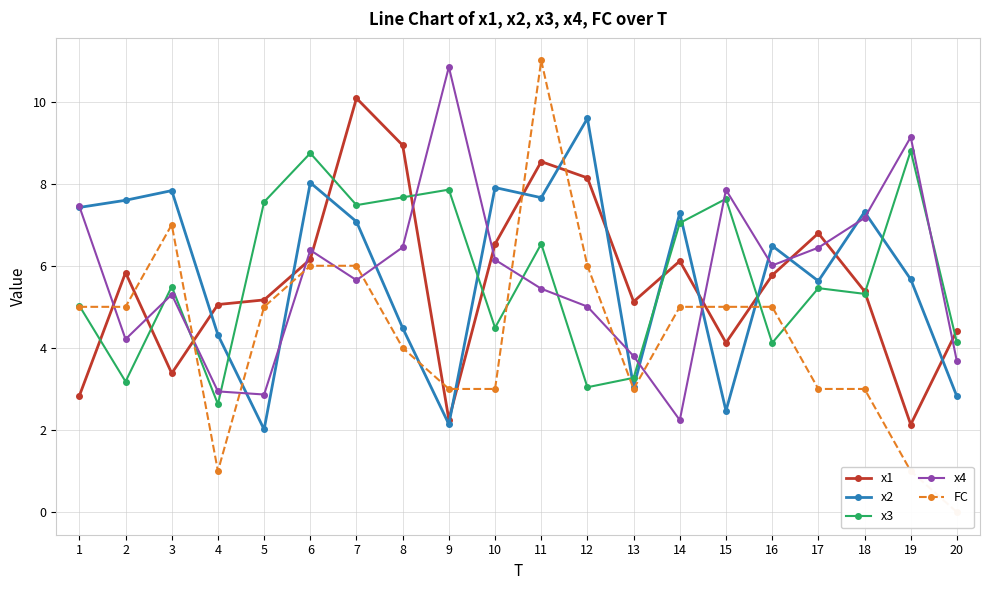

What is the value of the x3 point at the 4th from the left?

2.6